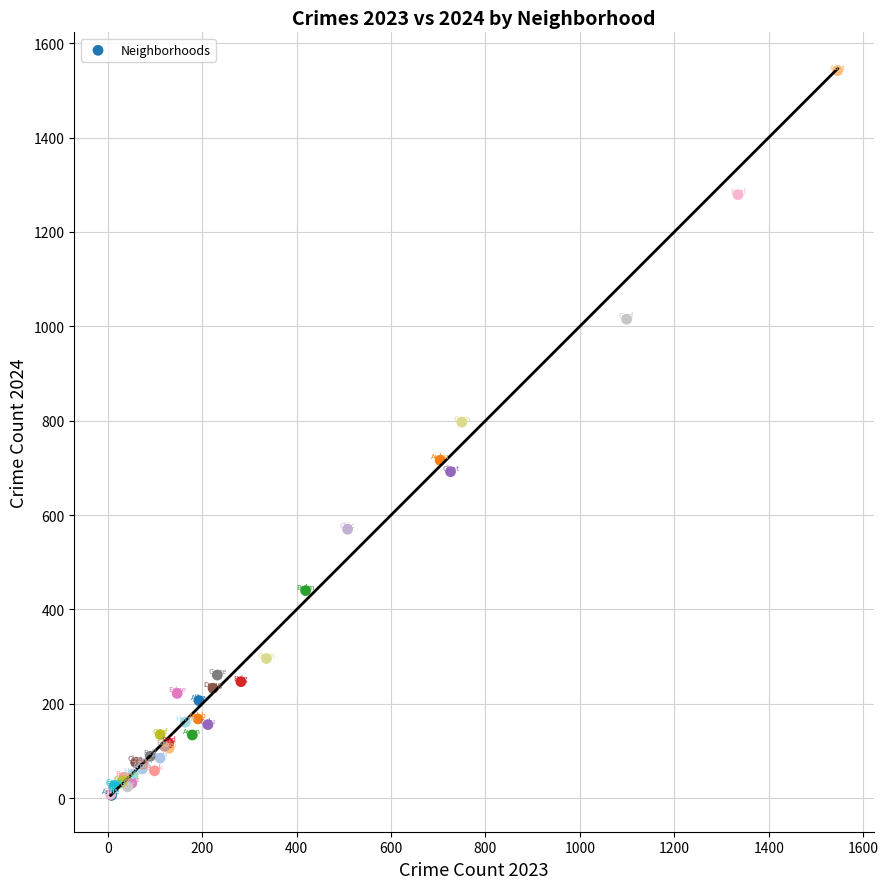

What Y value in the scatter plot is closest to 774?

797